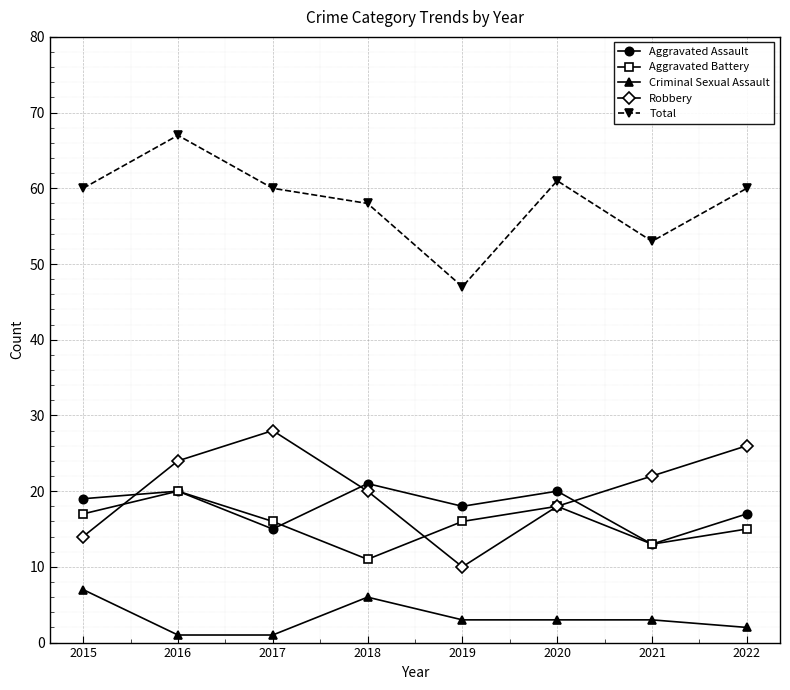

True or false: Aggravated Battery has a value of 24 at 2019.

False